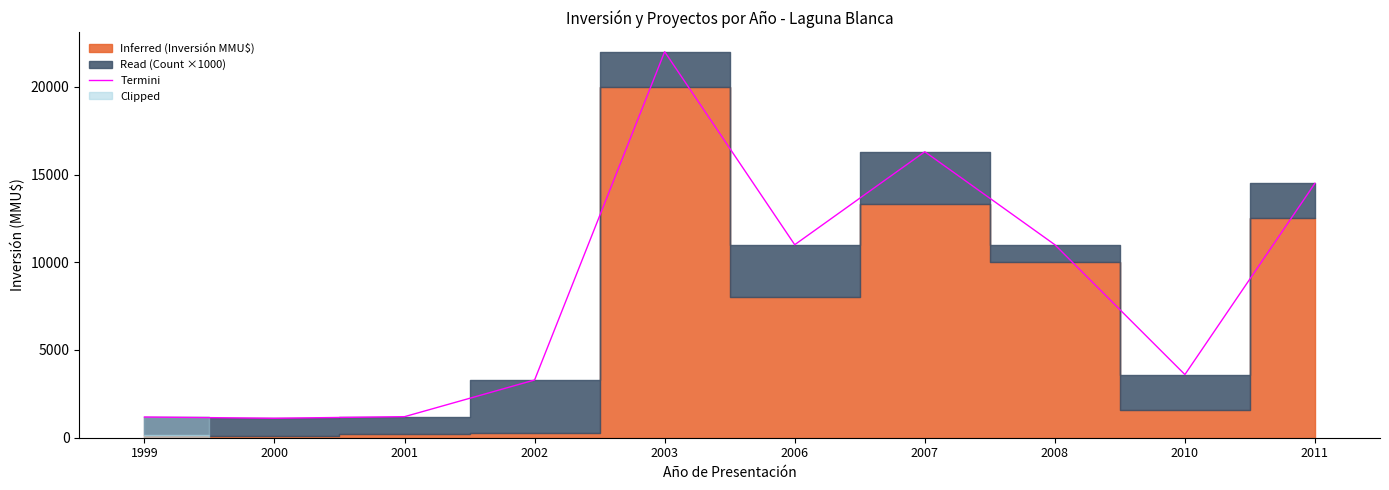

The value at 2003 is 8628. True or false?

False